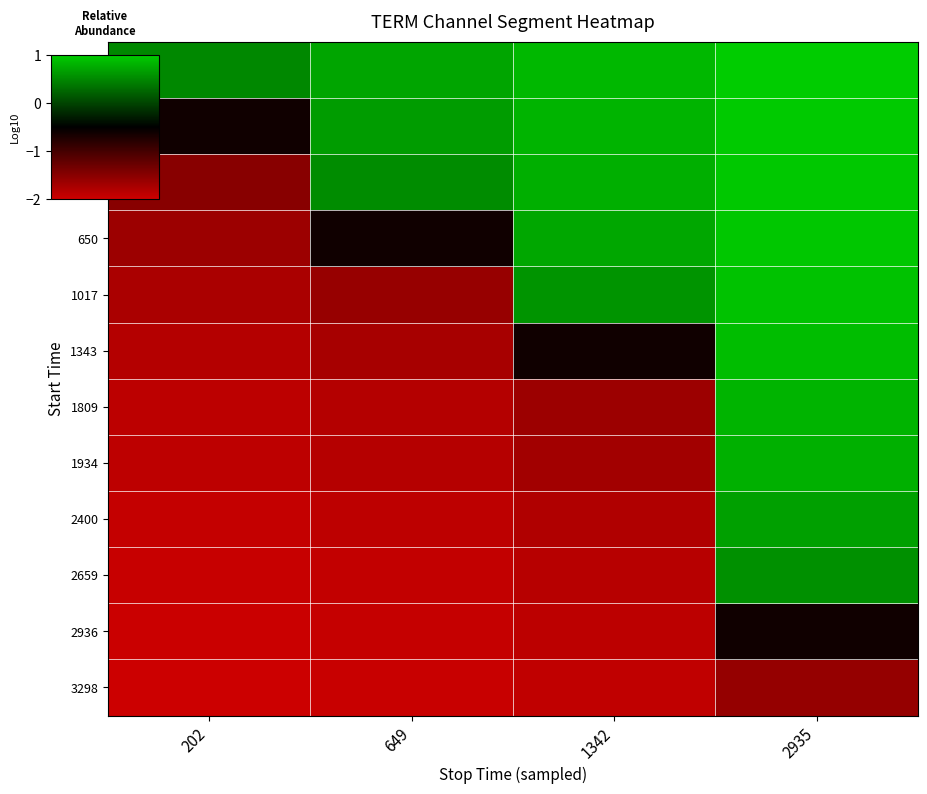

Which series has the largest total across all categories?

1